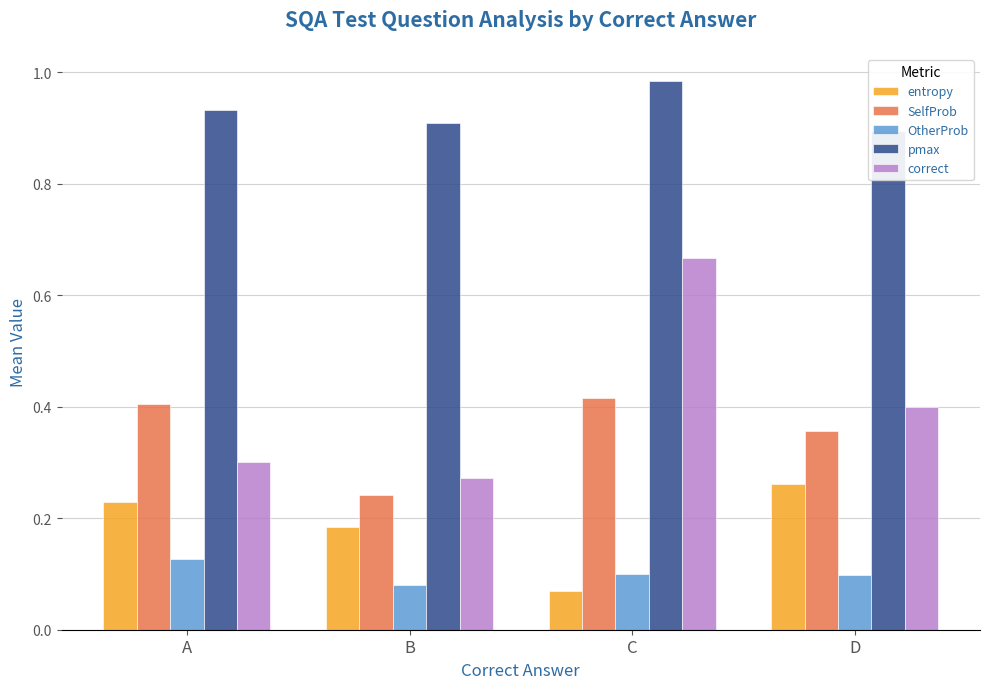

Which series has the largest total across all categories?

pmax